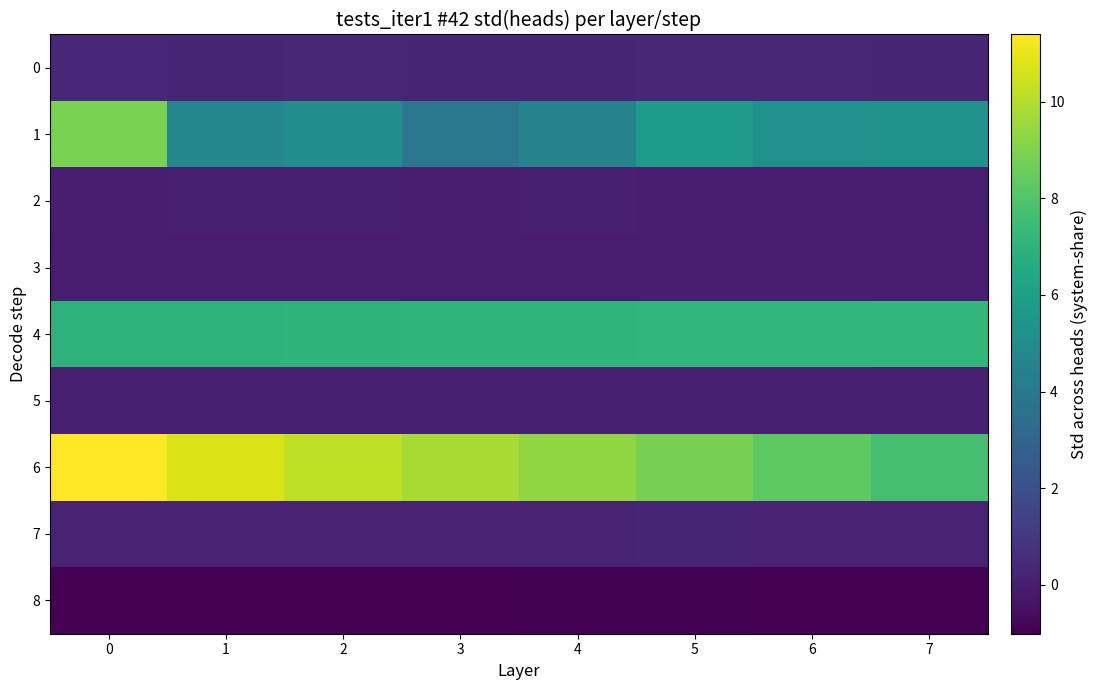

Which series has the largest range (max minus min)?

1